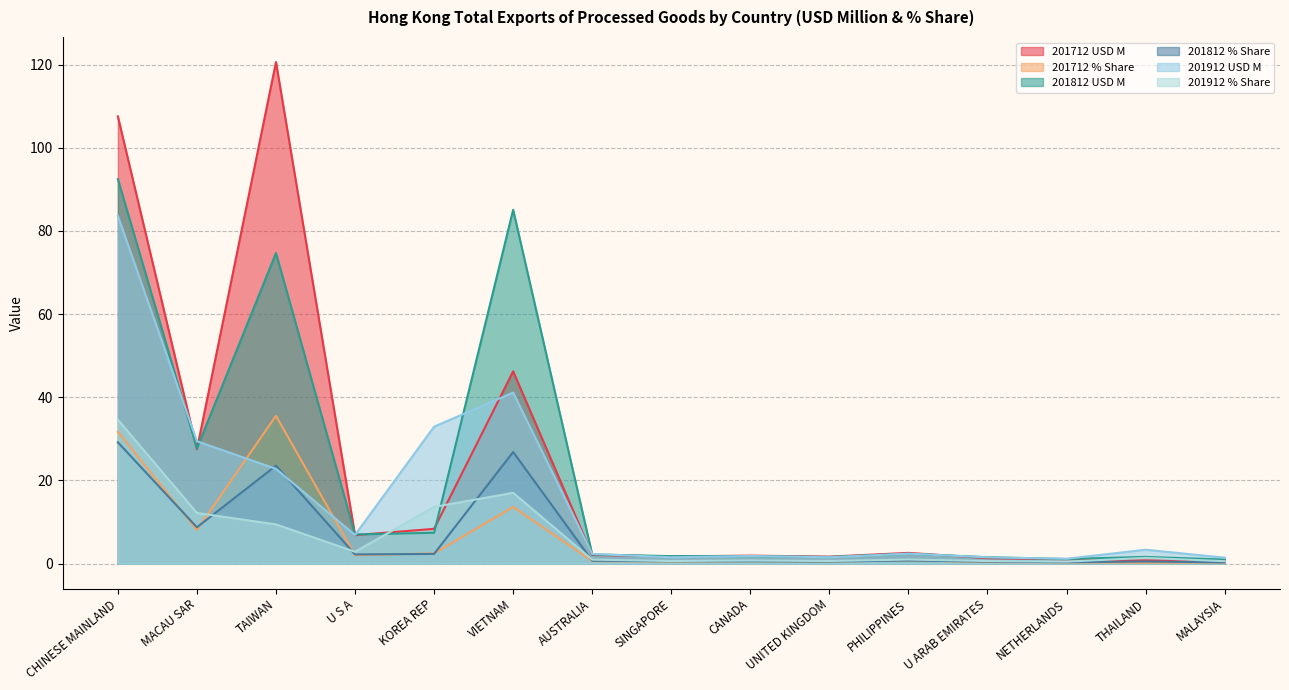

Which has a higher value, CANADA or UNITED KINGDOM?

CANADA